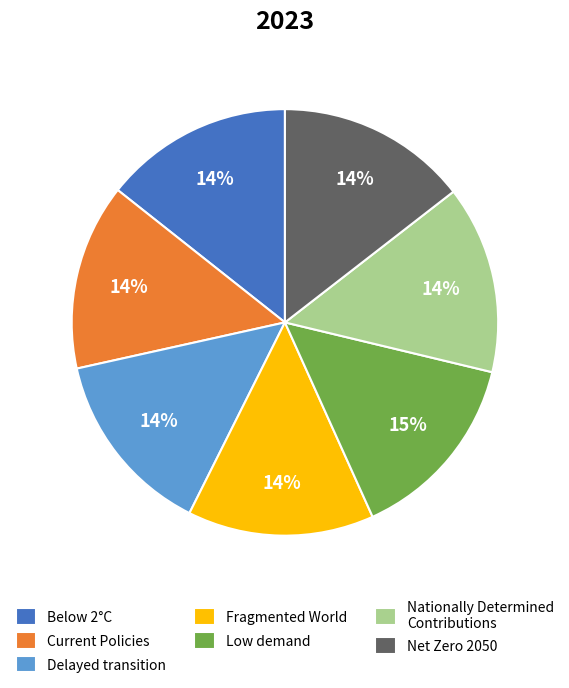

The Nationally Determined Contributions slice represents 28% of the pie. True or false?

False